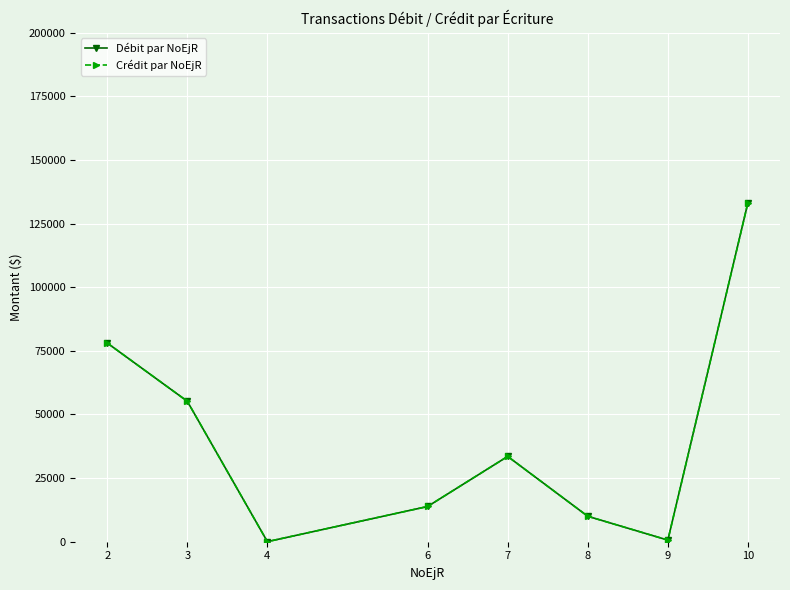

Which has a higher value, 4 or 10?

10